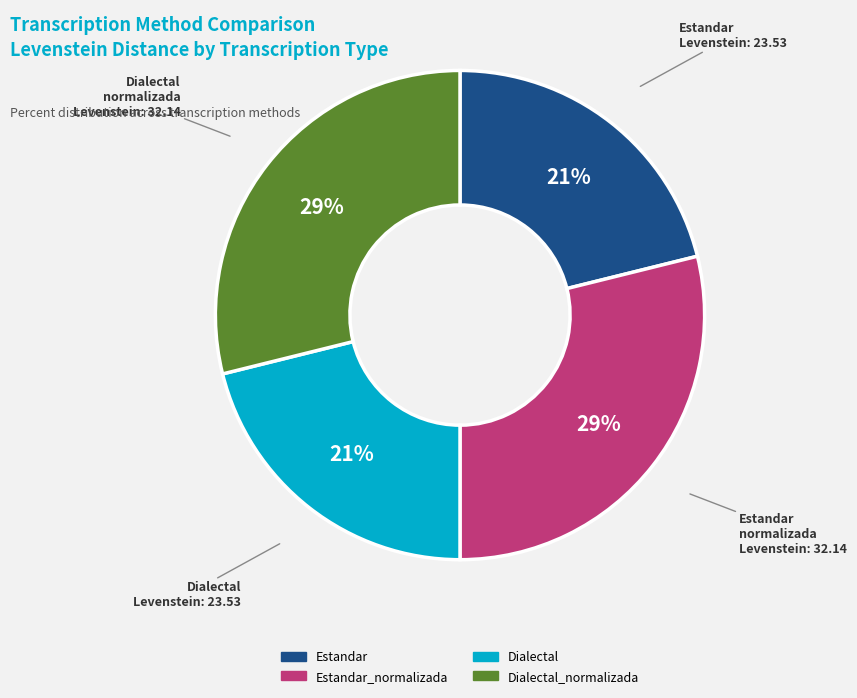

Is there any slice that represents more than half of the pie?

No